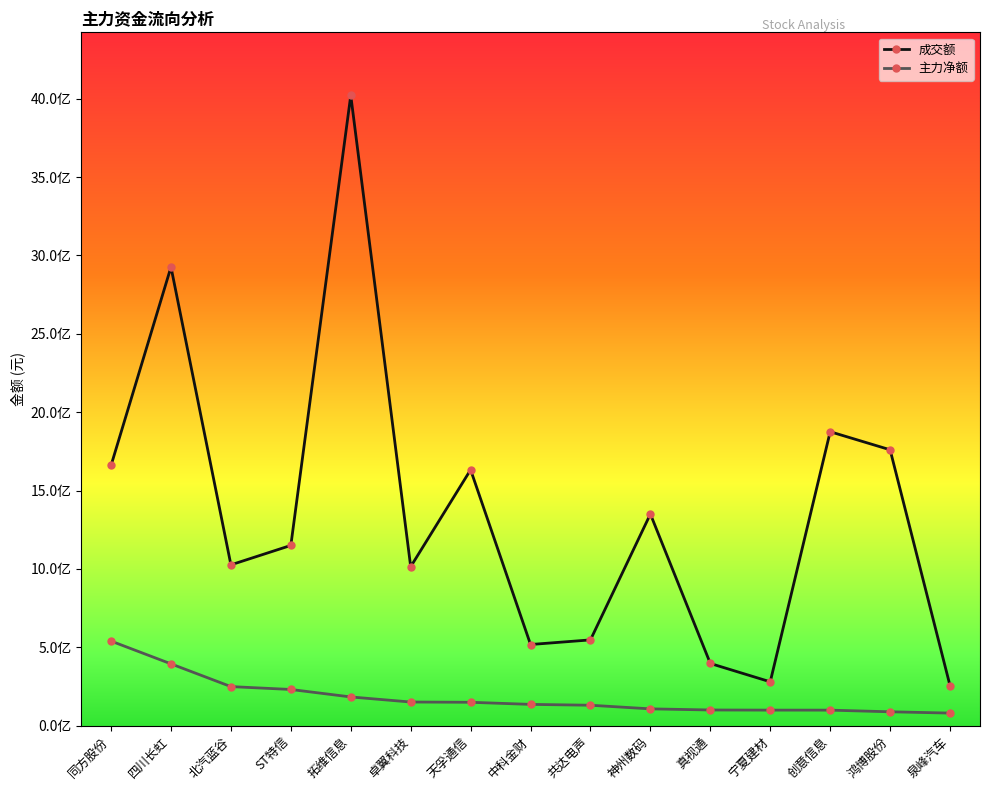

Reading right to left, list all the values displayed in this chart.

成交额: 泉峰汽车=255158427	鸿博股份=1760259740	创意信息=1875428694	宁夏建材=280231721	真视通=397092064	神州数码=1350383962	共达电声=547579154	中科金财=518049756	天孚通信=1632702703	卓翼科技=1014380942	拓维信息=4021027623	ST特信=1150160156	北汽蓝谷=1026306711	四川长虹=2926166850	同方股份=1660317960
主力净额: 泉峰汽车=80562921	鸿博股份=88927412	创意信息=99427114	宁夏建材=99552185	真视通=100366045	神州数码=107599474	共达电声=130699306	中科金财=136132700	天孚通信=149572509	卓翼科技=151173623	拓维信息=183609951	ST特信=231263757	北汽蓝谷=249567643	四川长虹=394641481	同方股份=540000469